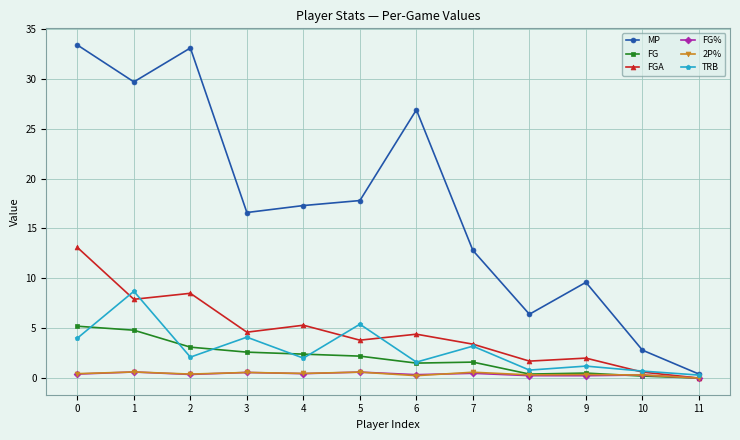

Is the value of MP at 4 greater than the value of FG% at 7?

Yes